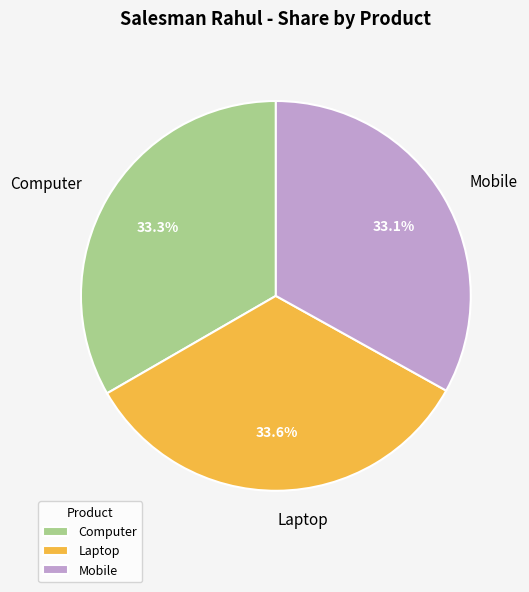

Between Mobile and Laptop, which is larger?

Laptop